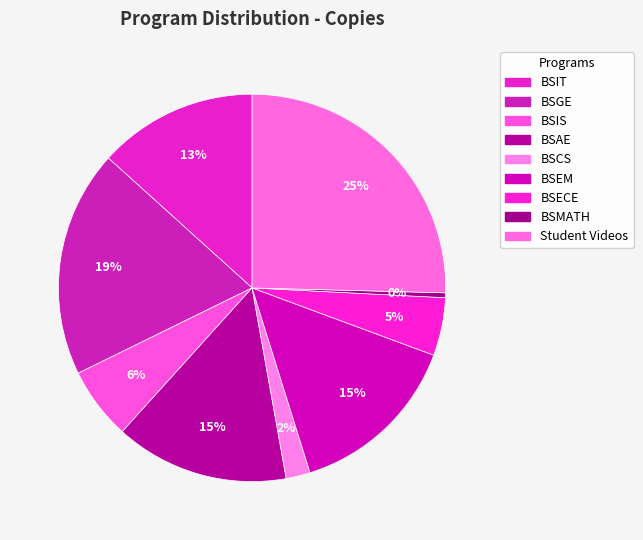

Which has a higher value, BSIT or Student Videos?

Student Videos